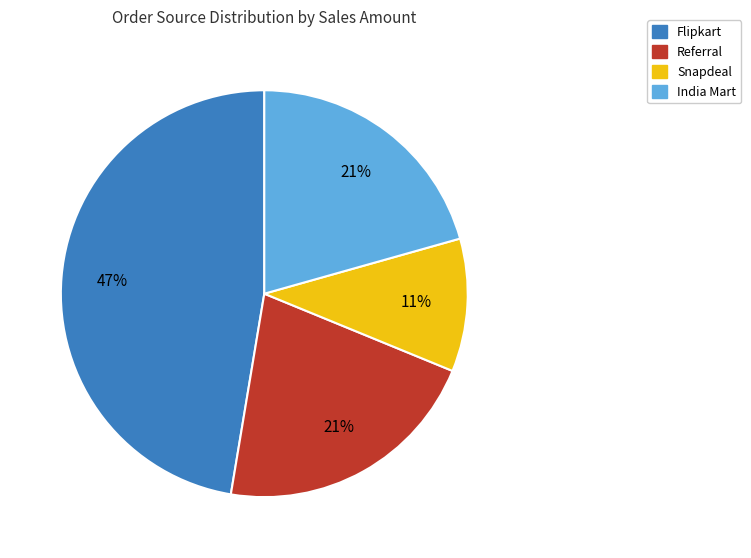

Which has a higher value, India Mart or Flipkart?

Flipkart